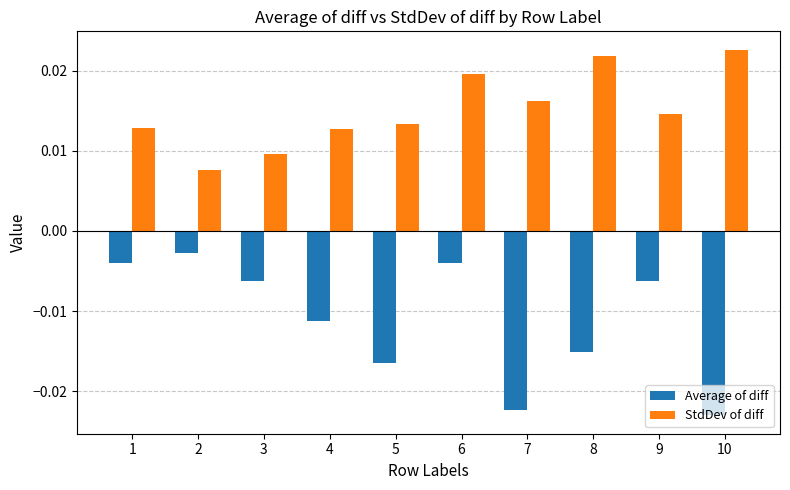

At which label does Average of diff reach its minimum?

10